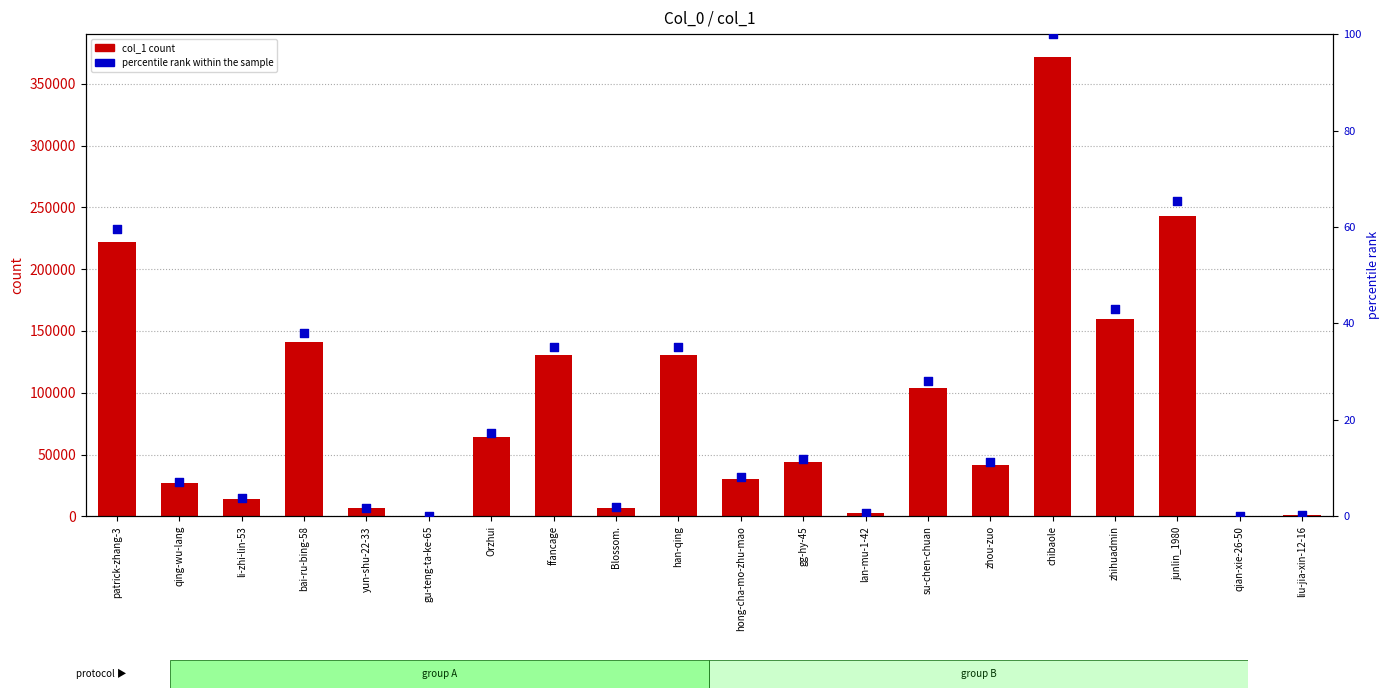

Which series has the largest total across all categories?

col_1